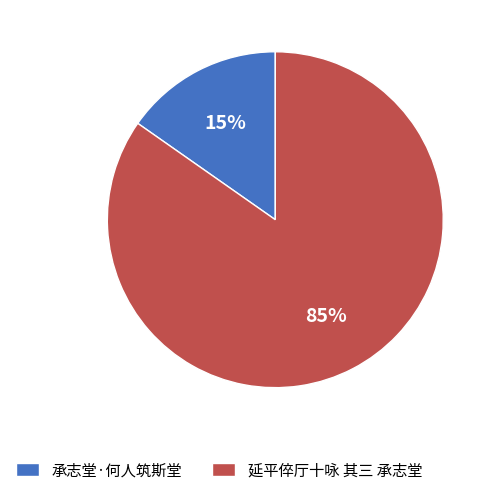

Combined, do 延平倅厅十咏 其三 承志堂 and 承志堂·何人筑斯堂 account for over 50%?

Yes